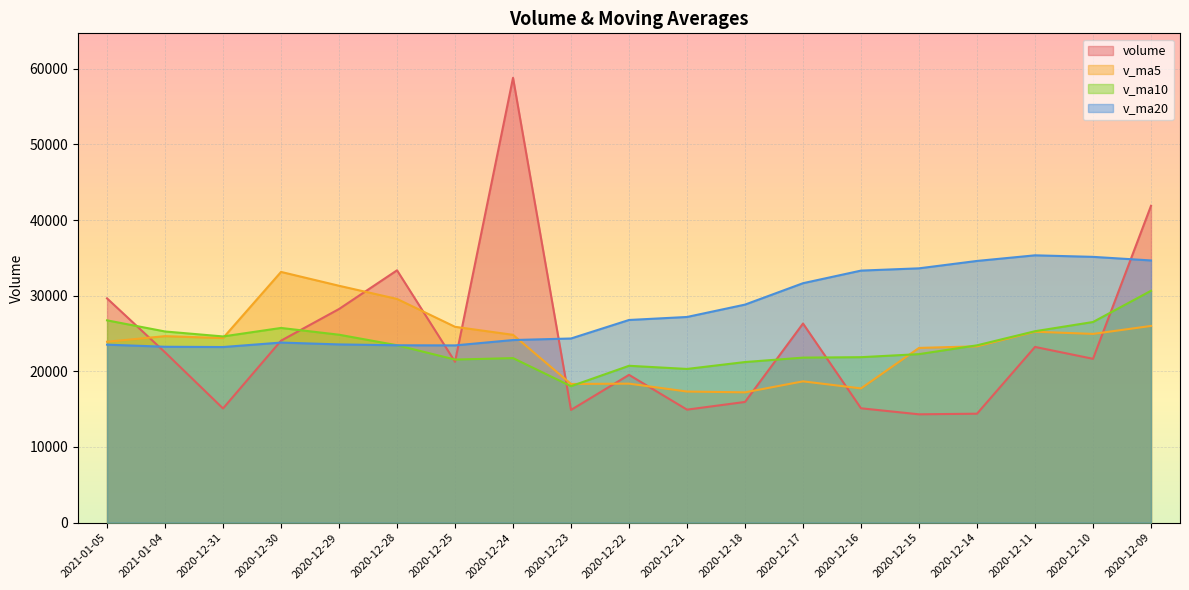

Is it true that v_ma10 equals 9955.1 at 2020-12-14?

False